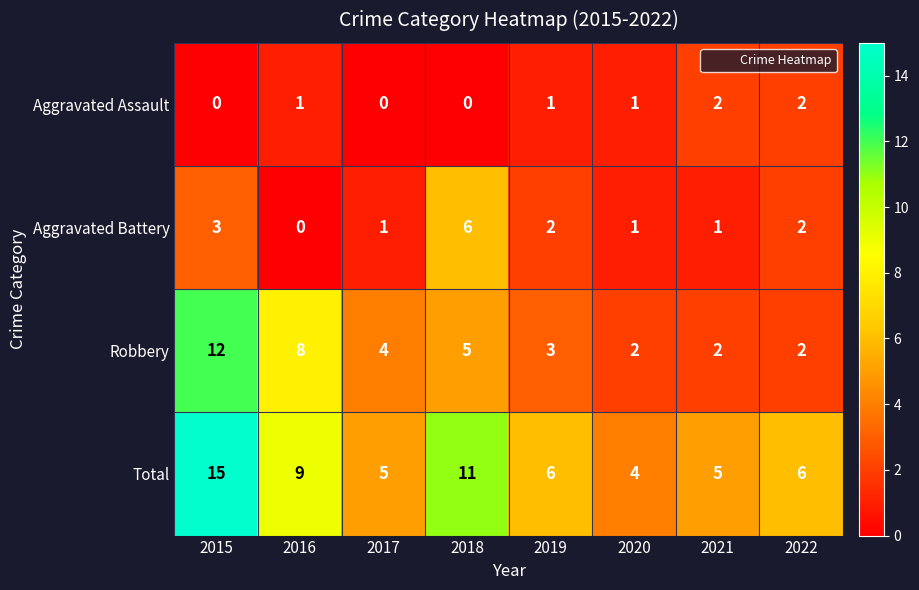

What is the difference between the maximum and minimum values in the Robbery series?

10